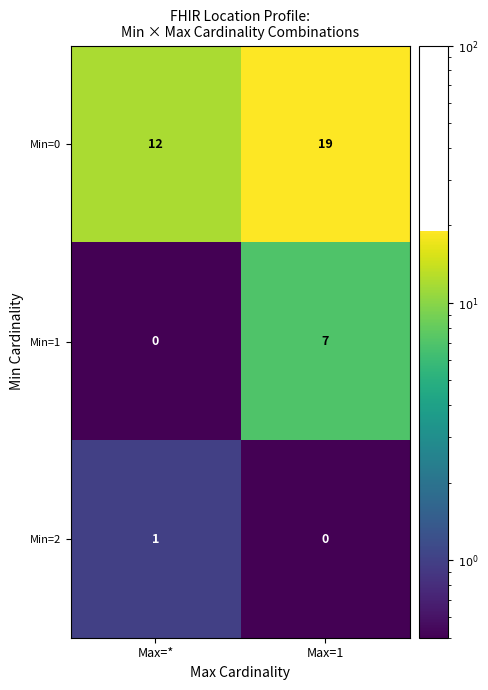

What is the average value of the Min=0 series?

16